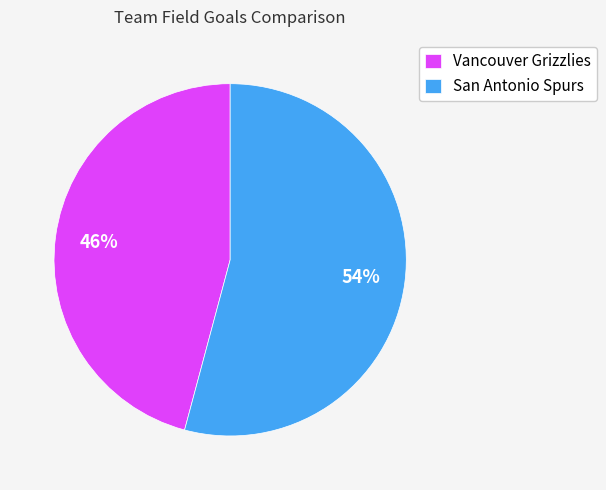

How many slices are in this pie chart?

2